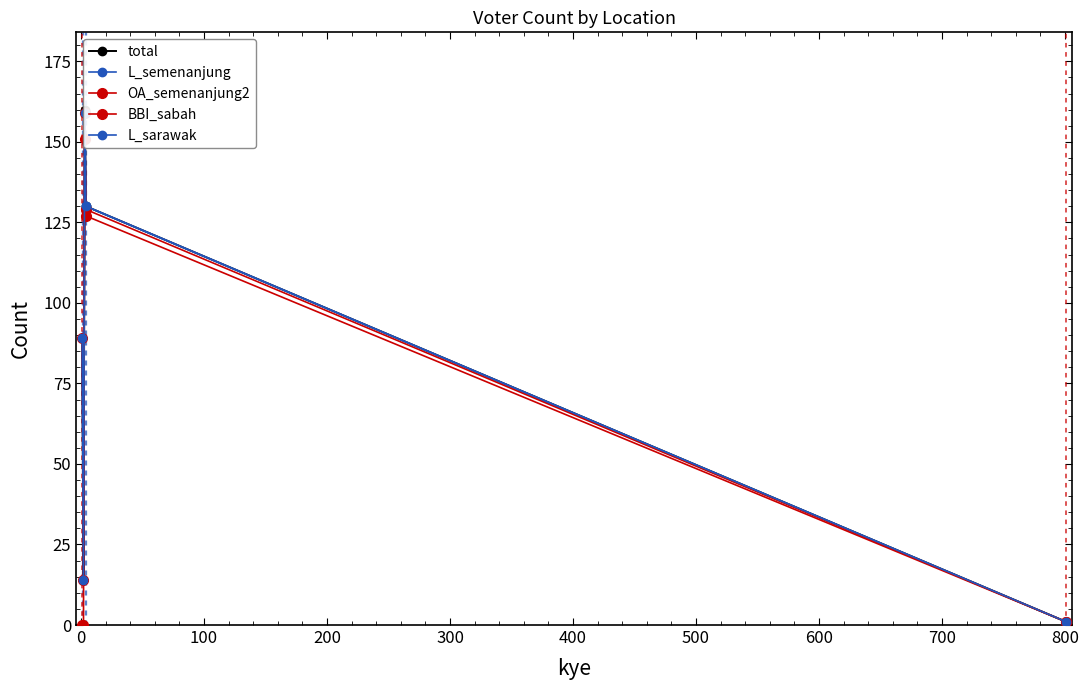

What is the total value across all series at 100?

788